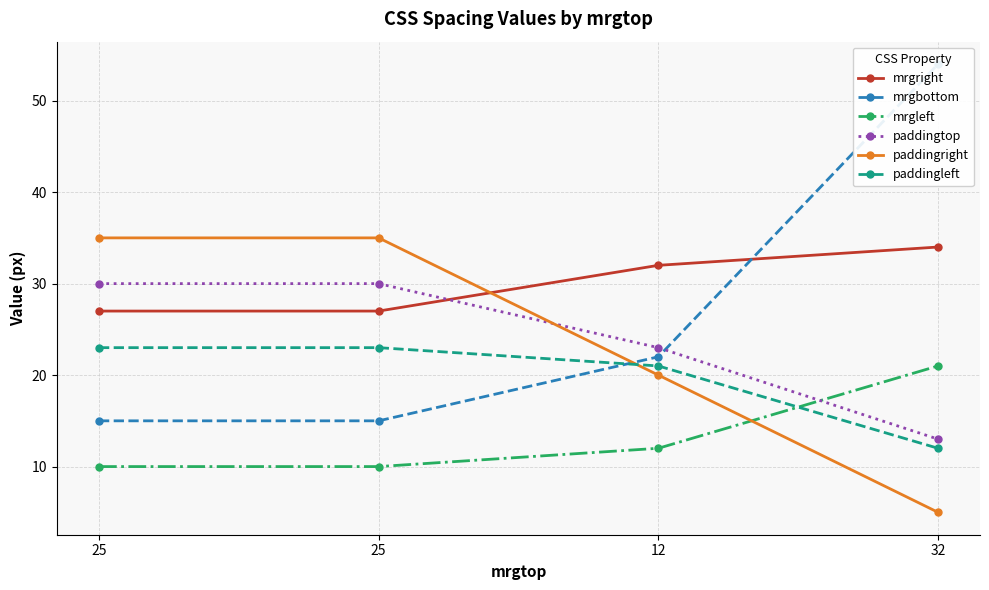

The value of paddingtop at 32 is 17. True or false?

False